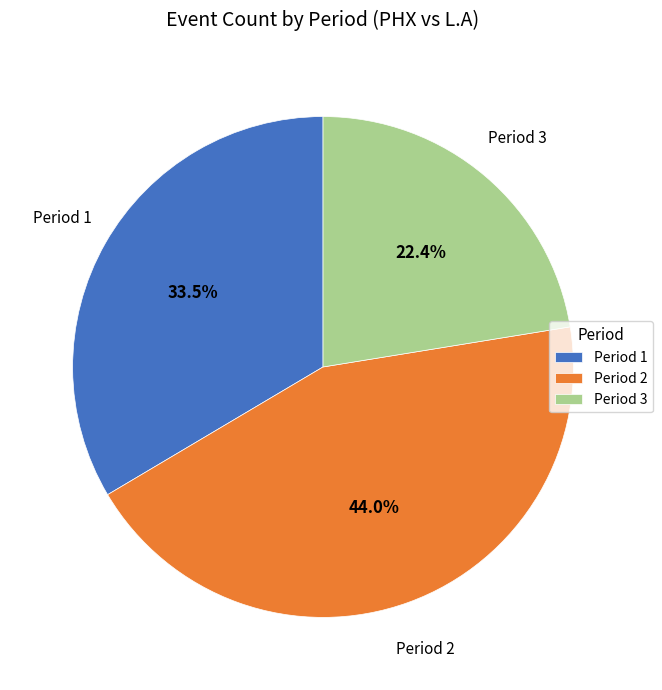

What is the ratio of the value at Period 1 to the value at Period 2?

0.8